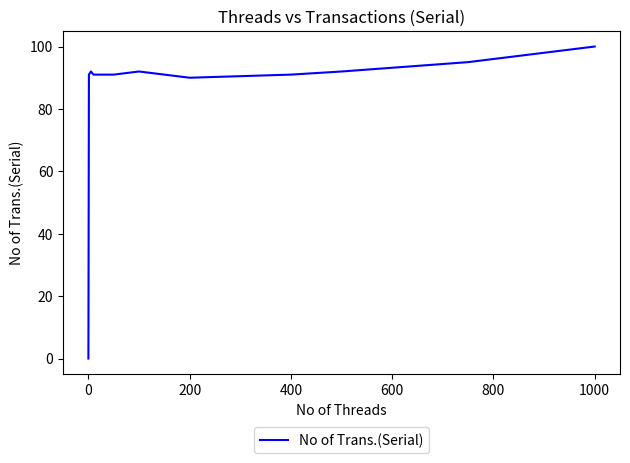

What is the greatest value displayed?

100